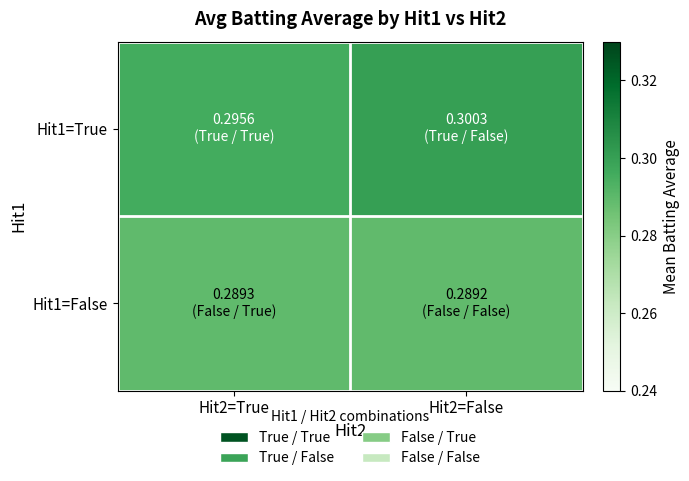

How many distinct data groups are displayed?

2